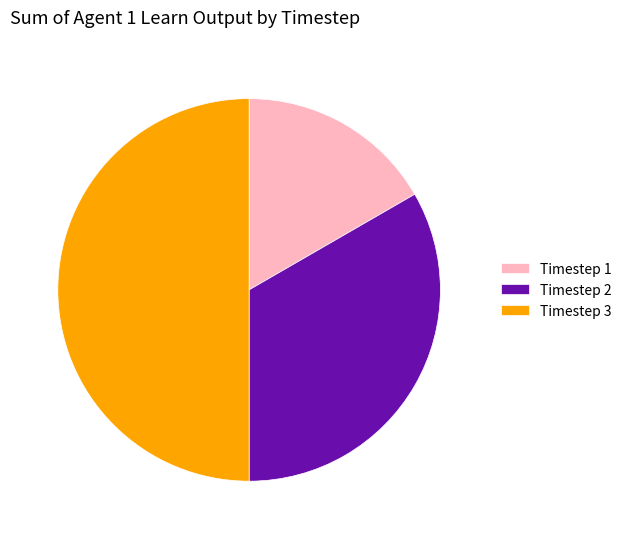

Rank the categories by value from highest to lowest.

Timestep 3, Timestep 2, Timestep 1